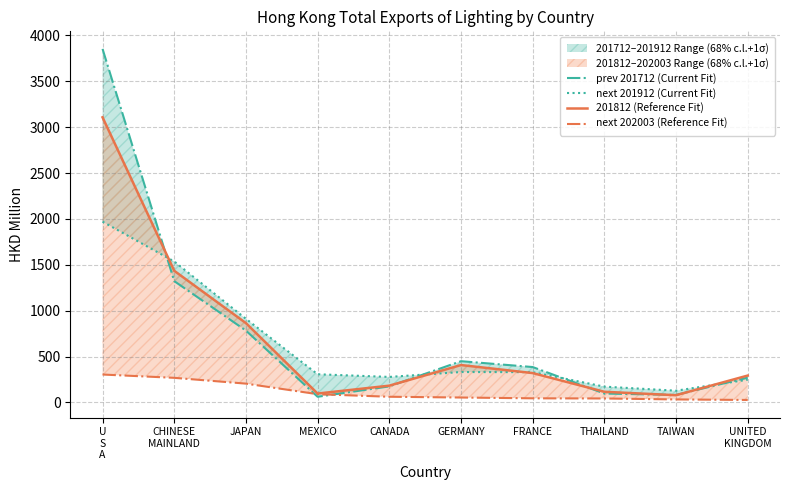

What is the difference between the next 201912 (Current Fit) values at U
S
A and FRANCE?

1640.6